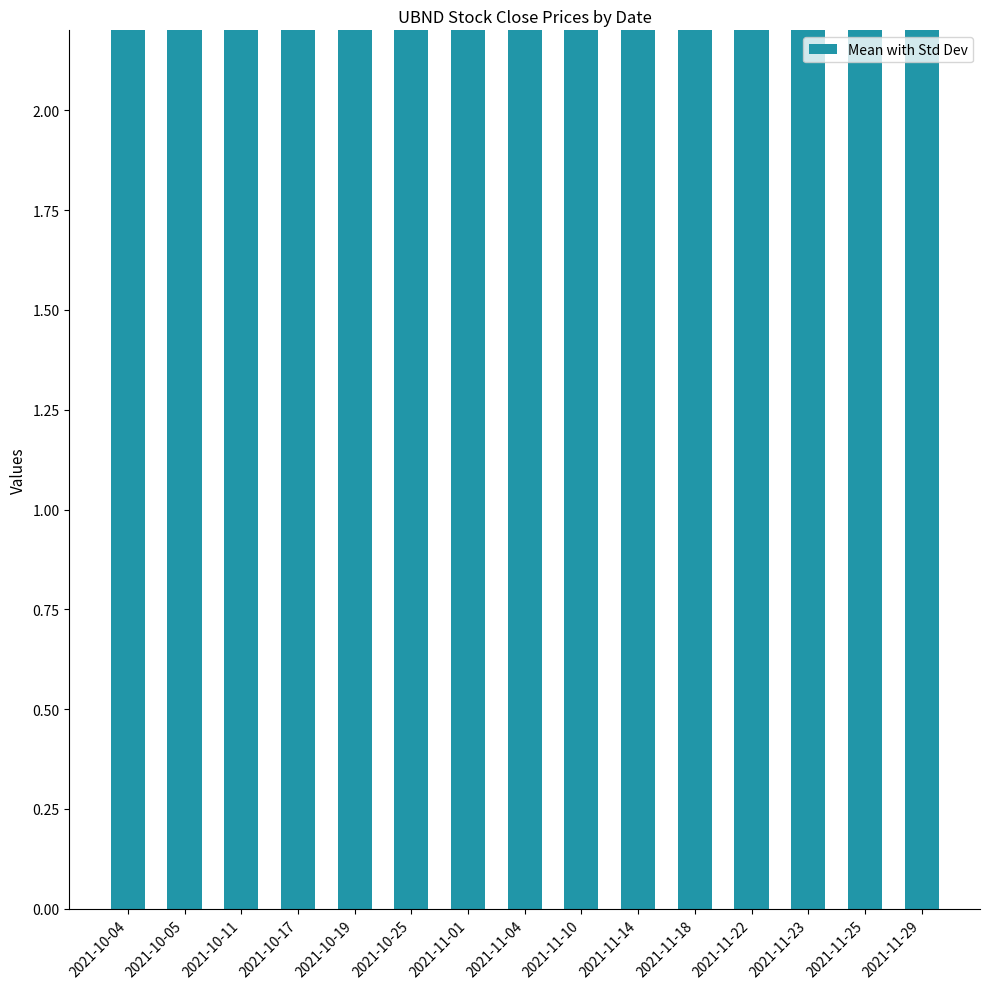

Reading left to right, what are all the values shown in this chart?

25.0	25.0	25.0	25.0	25.0	25.0	25.0	25.0	24.9	24.9	25.0	25.0	24.9	24.8	24.9